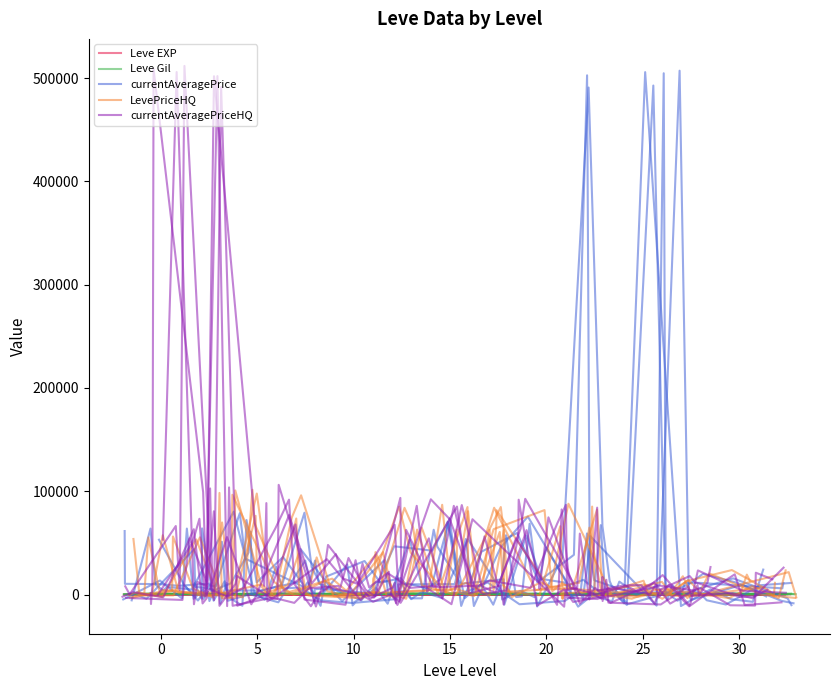

Where is LevePriceHQ nearest to the value 46770?

15